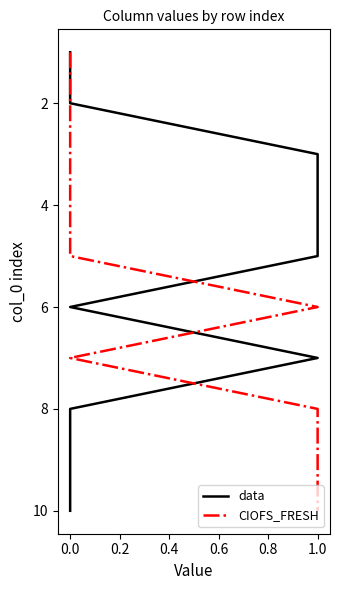

Which series has the largest total across all categories?

data